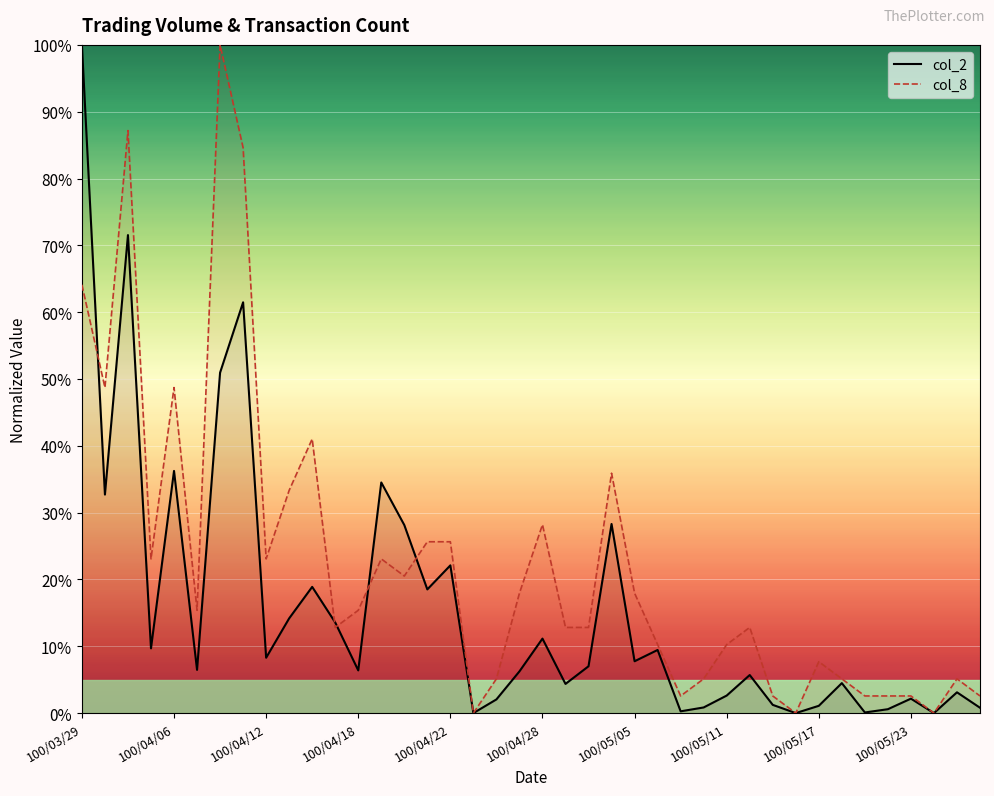

Reading left to right, list all the values displayed in this chart.

col_2: 1.0	0.3	0.7	0.1	0.4	0.1	0.5	0.6	0.1	0.1	0.2	0.1	0.1	0.3	0.3	0.2	0.2	0.0	0.0	0.1	0.1	0.0	0.1	0.3	0.1	0.1	0.0	0.0	0.0	0.1	0.0	0.0	0.0	0.0	0.0	0.0	0.0	0.0	0.0	0.0
col_8: 0.6	0.5	0.9	0.2	0.5	0.2	1.0	0.8	0.2	0.3	0.4	0.1	0.2	0.2	0.2	0.3	0.3	0.0	0.1	0.2	0.3	0.1	0.1	0.4	0.2	0.1	0.0	0.1	0.1	0.1	0.0	0.0	0.1	0.1	0.0	0.0	0.0	0.0	0.1	0.0